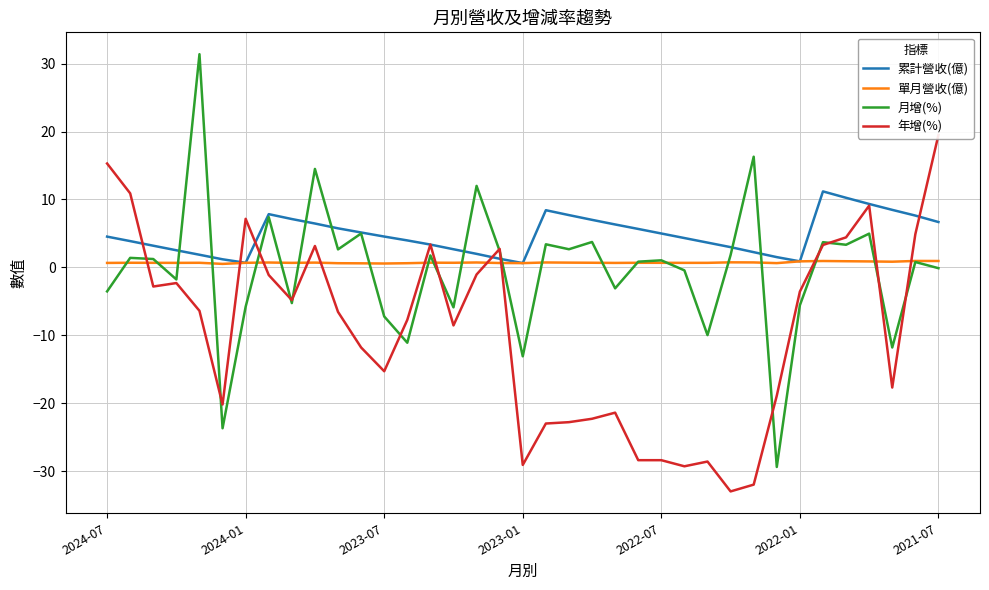

Which series has the widest spread of values?

月增(%)